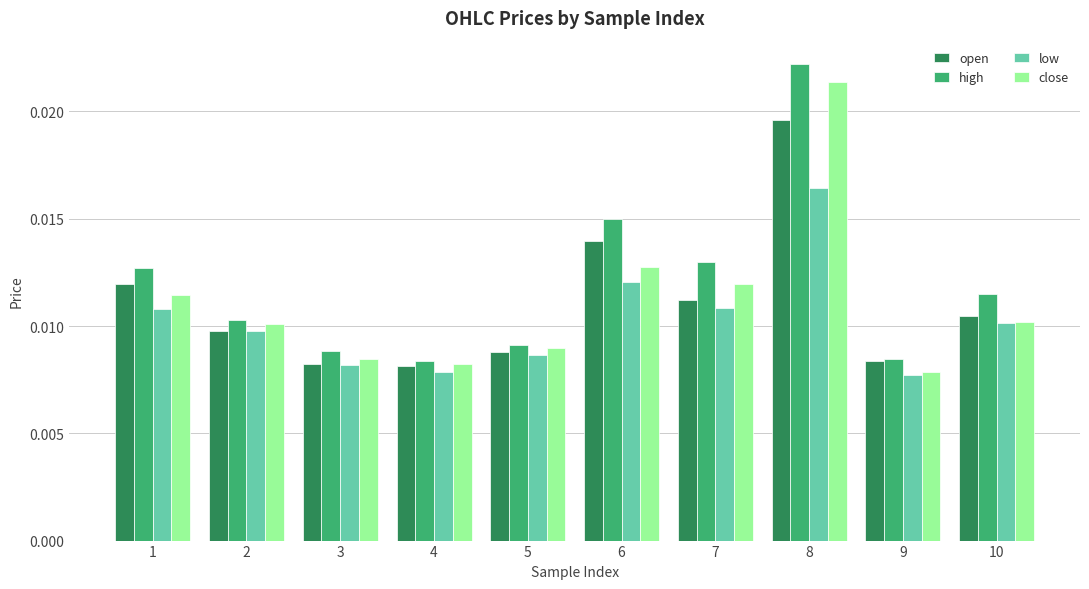

At how many categories does at least one series exceed 0?

10